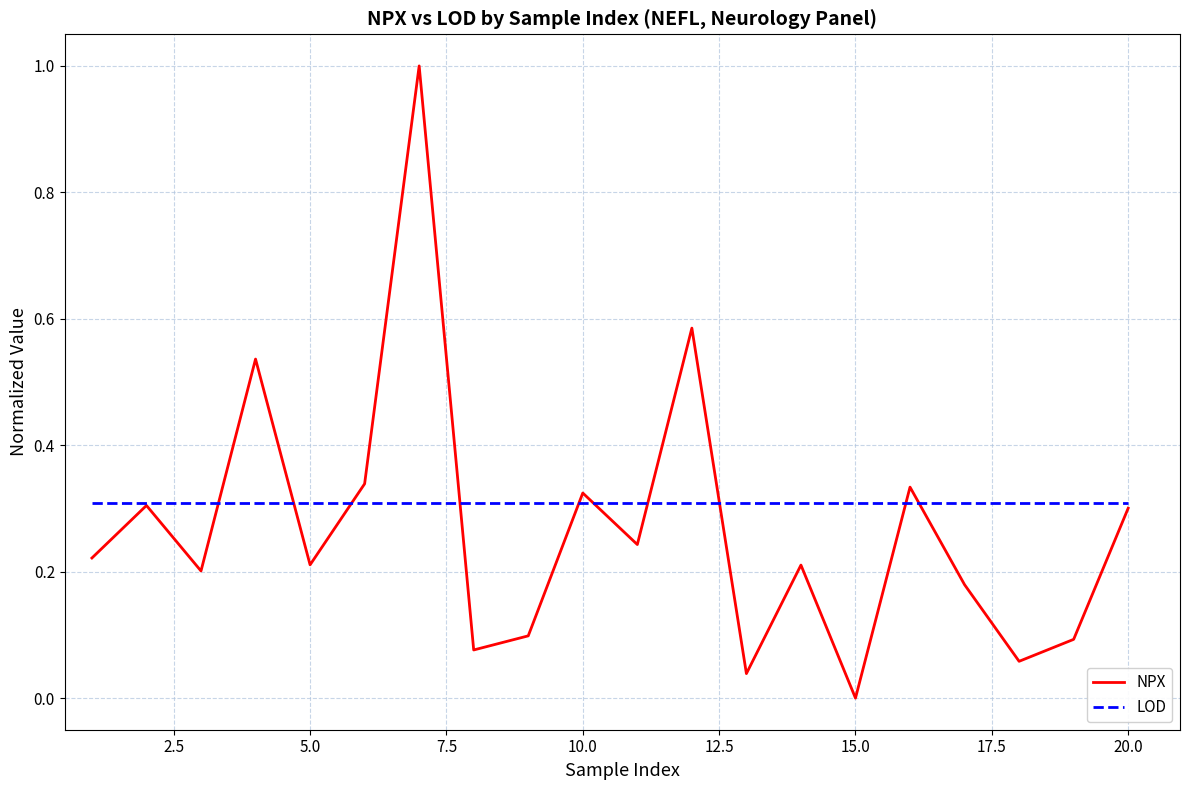

Which series has the widest spread of values?

NPX